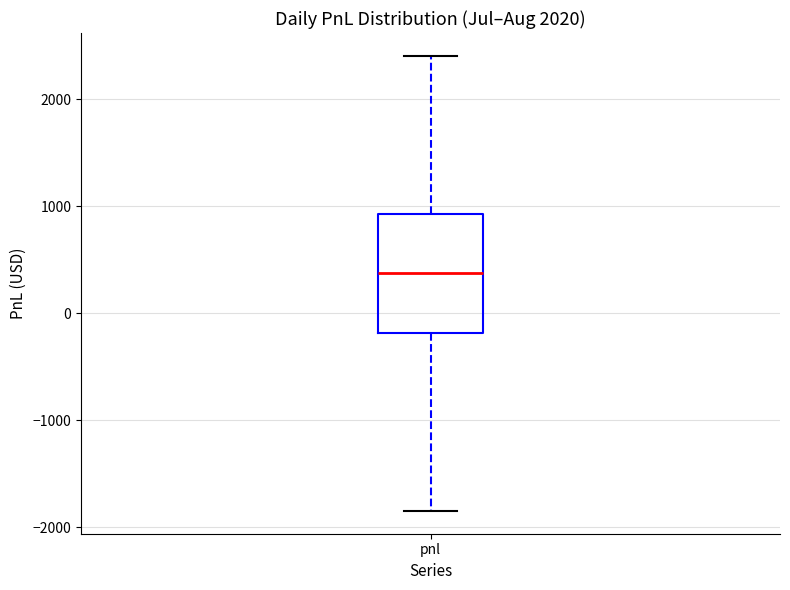

Transcribe this box plot: give where the median line is, the range the box spans, and where the two whiskers end, as read against the y-axis. The values are not printed on the chart, so give them approximately, as read against the axis.

median 400, box -200 to 900, whiskers -1800 to 2400